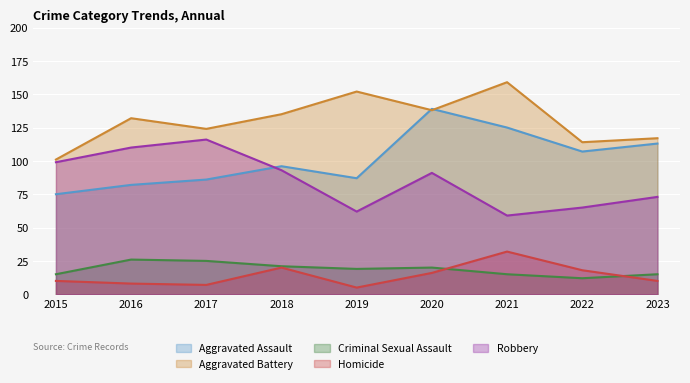

How many lines are shown in the chart?

5